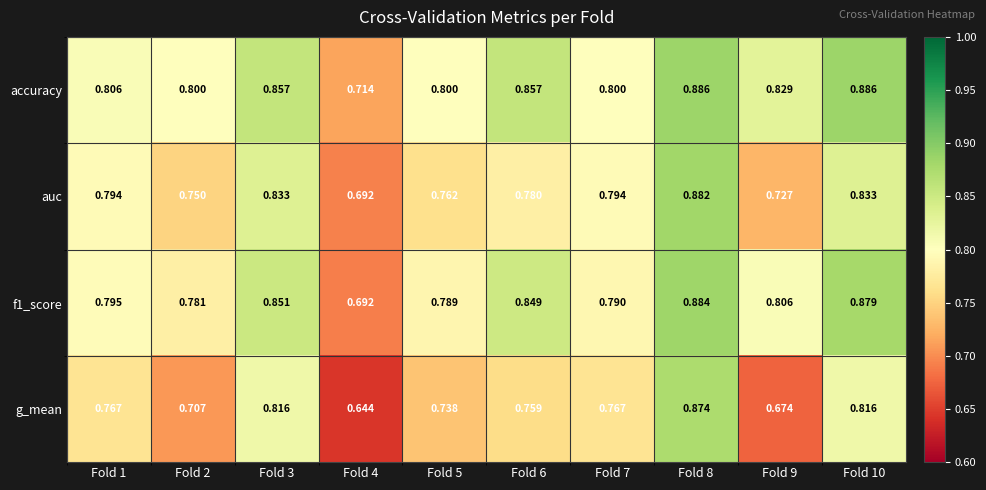

Which series changed the most between Fold 2 and Fold 3?

g_mean